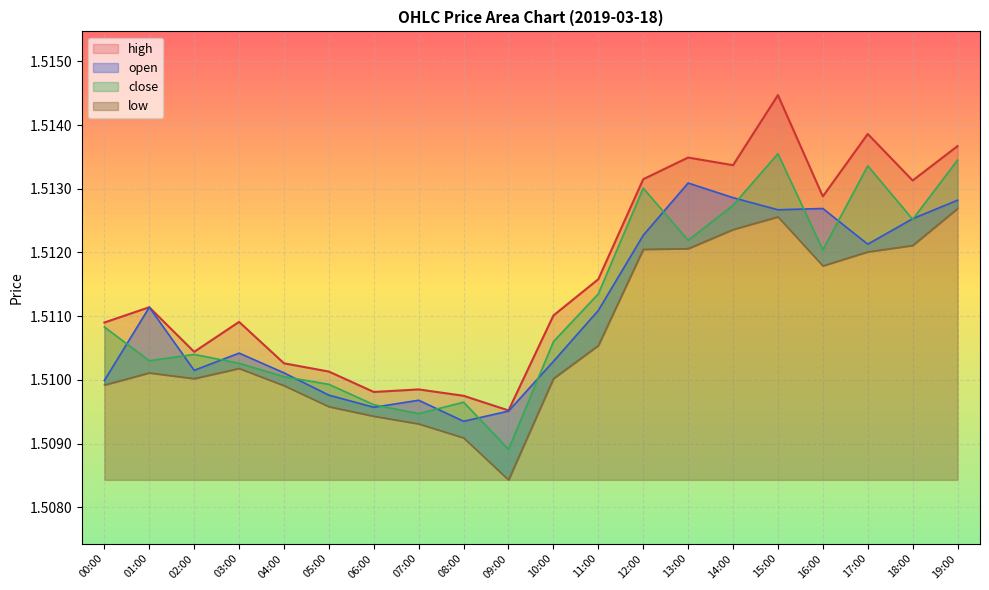

List the labels in order of close value, smallest first.

09:00, 07:00, 06:00, 08:00, 05:00, 04:00, 03:00, 01:00, 02:00, 10:00, 00:00, 11:00, 16:00, 13:00, 18:00, 14:00, 12:00, 17:00, 19:00, 15:00